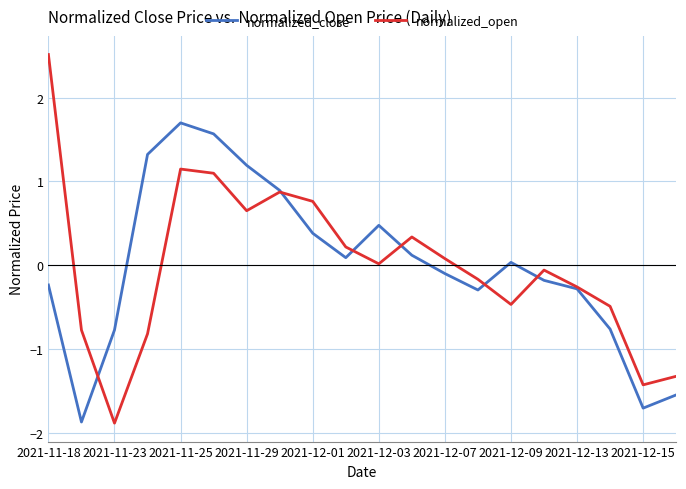

Which series has the widest spread of values?

normalized_open